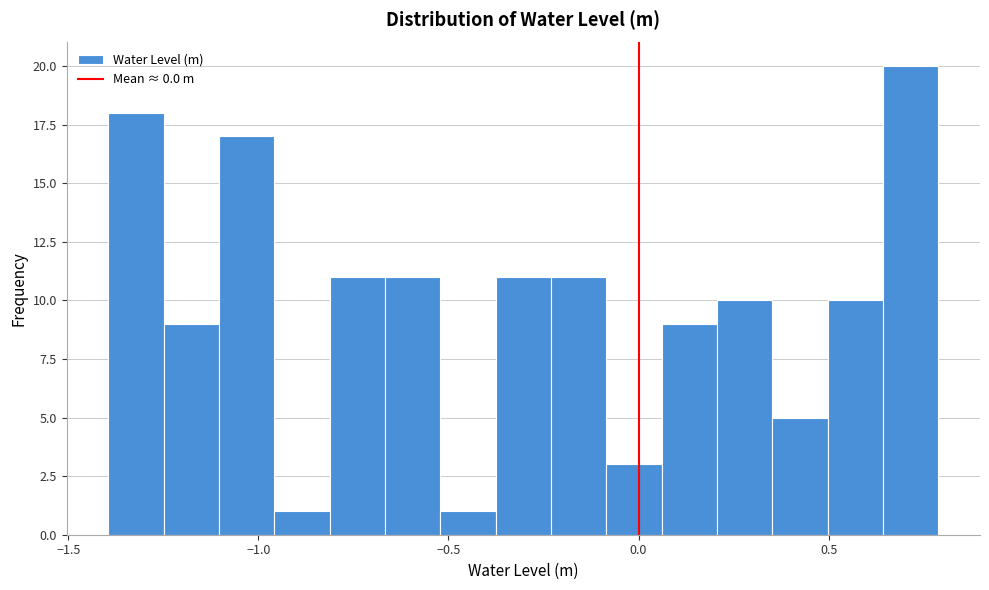

Read against the x-axis, roughly where is the centre of the tallest bar?

0.70